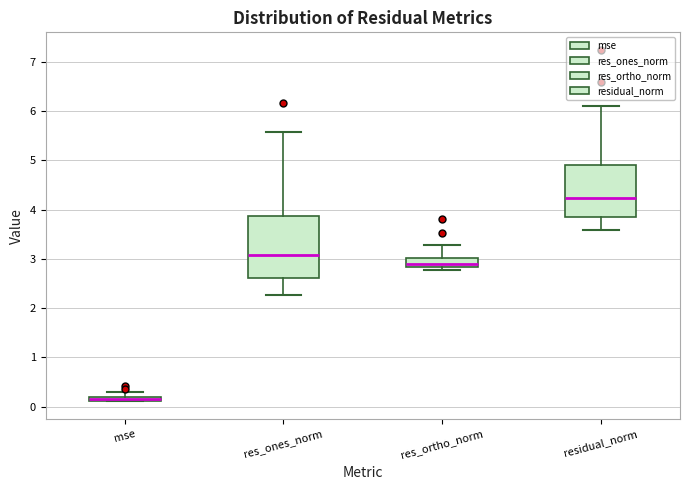

Where is the upper edge of the box for residual_norm on the y-axis? The values are not printed on the chart, so give them approximately, as read against the axis.

4.9